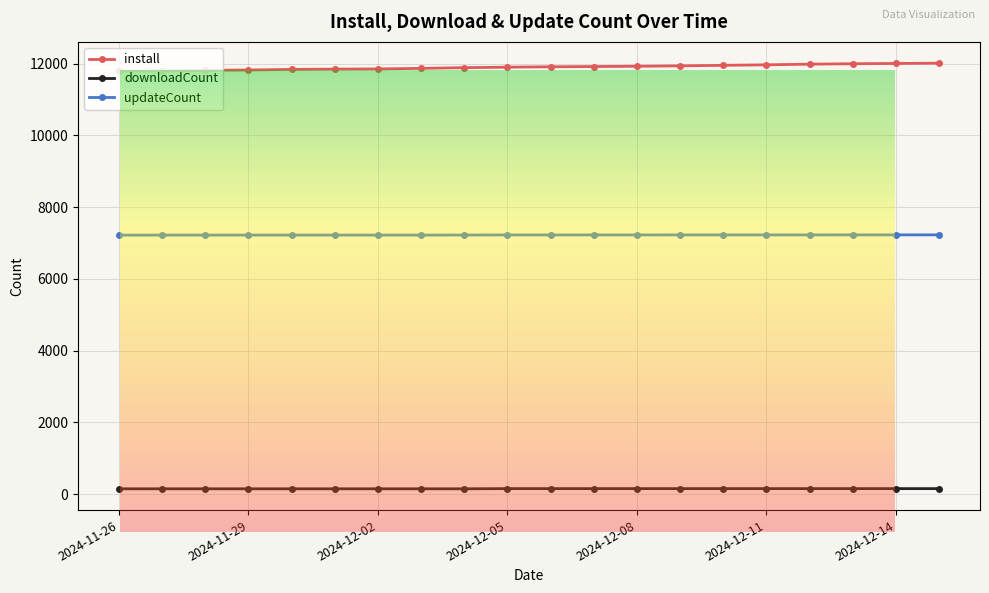

Which series has the largest total across all categories?

install